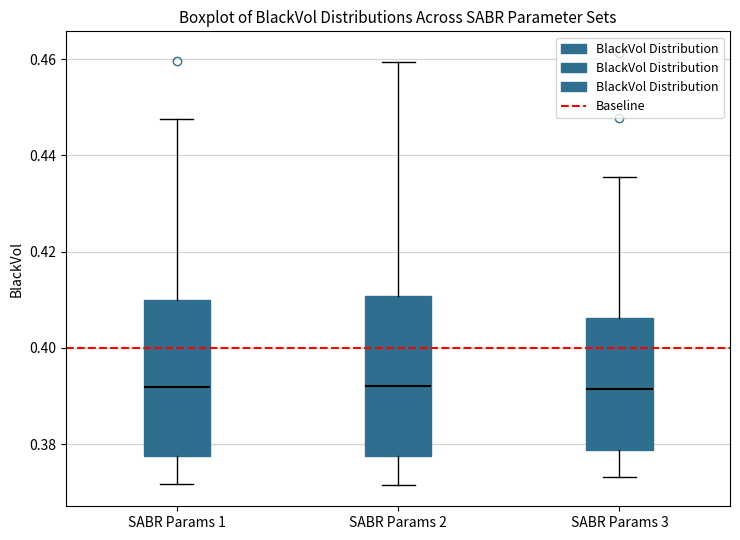

Reading left to right, transcribe this box plot: for each box, give where its median line is, the range the box spans, and where its two whiskers end, as read against the y-axis. The values are not printed on the chart, so give them approximately, as read against the axis.

SABR Params 1: median 0.392, box 0.378 to 0.410, whiskers 0.372 to 0.448
SABR Params 2: median 0.392, box 0.378 to 0.410, whiskers 0.372 to 0.460
SABR Params 3: median 0.392, box 0.378 to 0.406, whiskers 0.374 to 0.436